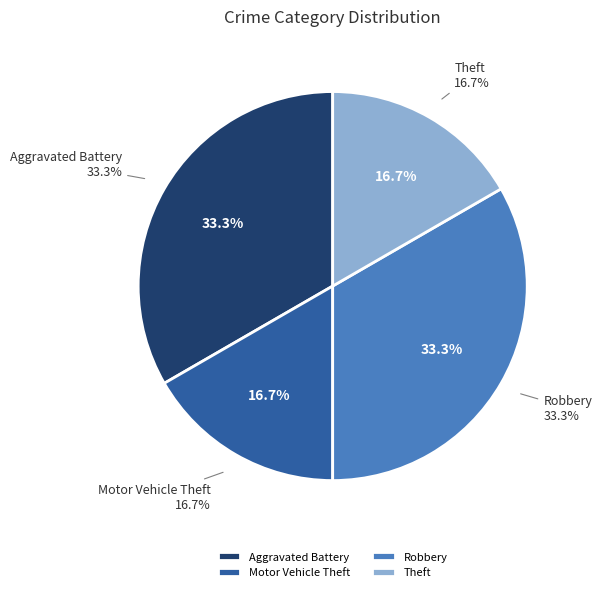

Does any single category account for the majority?

No